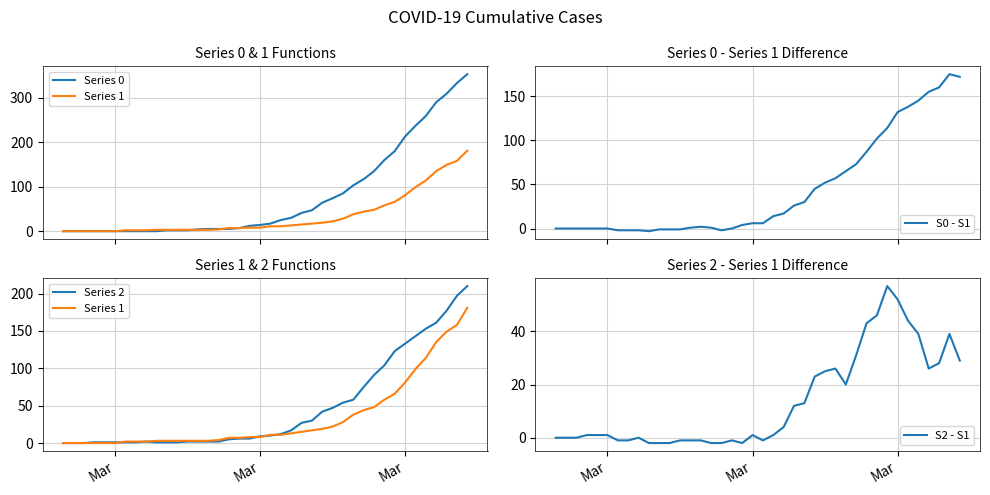

True or false: S2 - S1 has a value of 26 at 28.

False